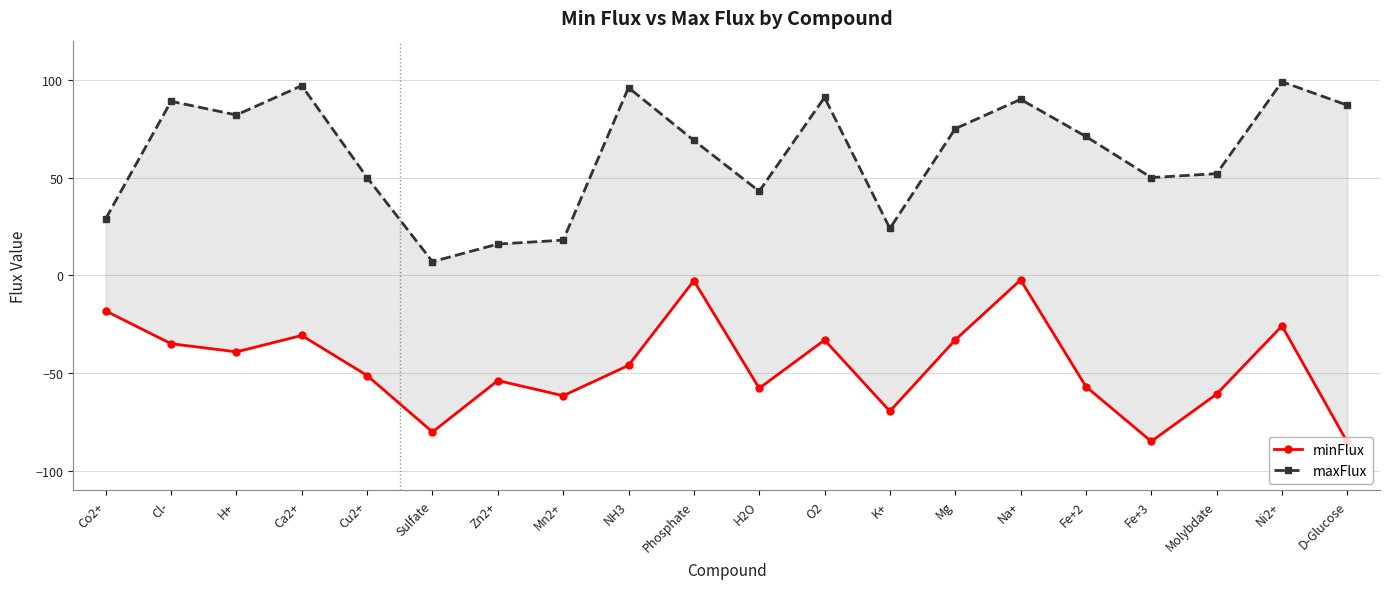

At which category is the sum across all series the highest?

Na+